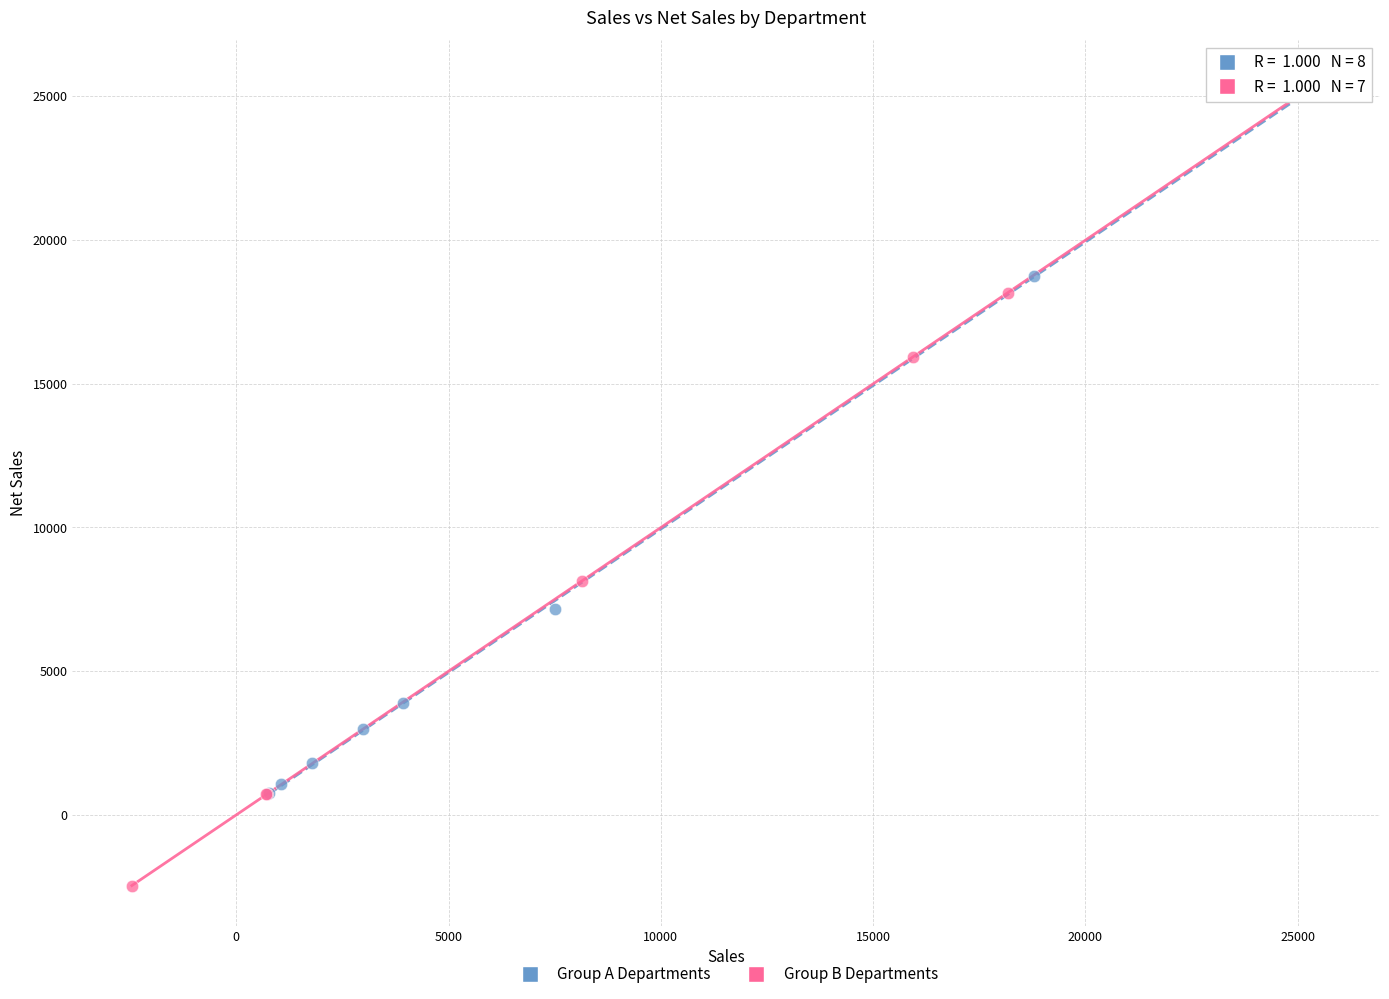

Which series reaches the maximum Y coordinate?

Group B Departments